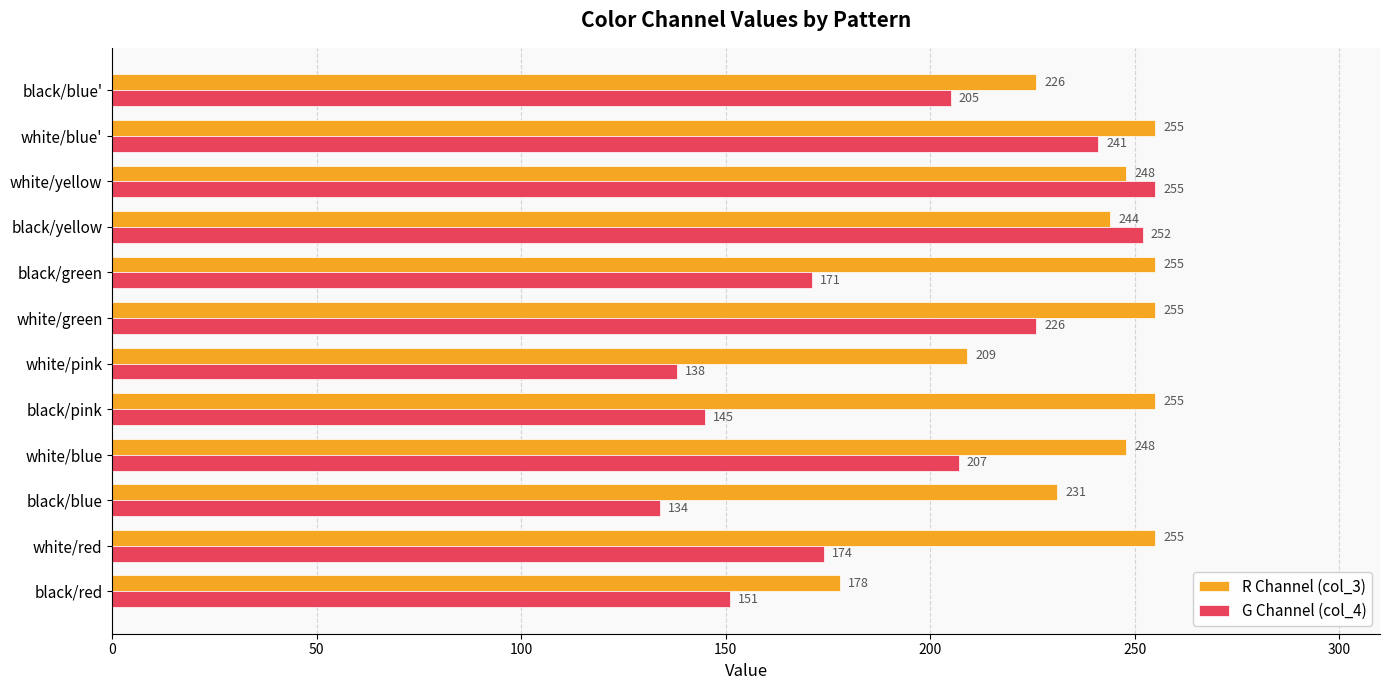

What is the difference between the highest and lowest values at white/blue?

41